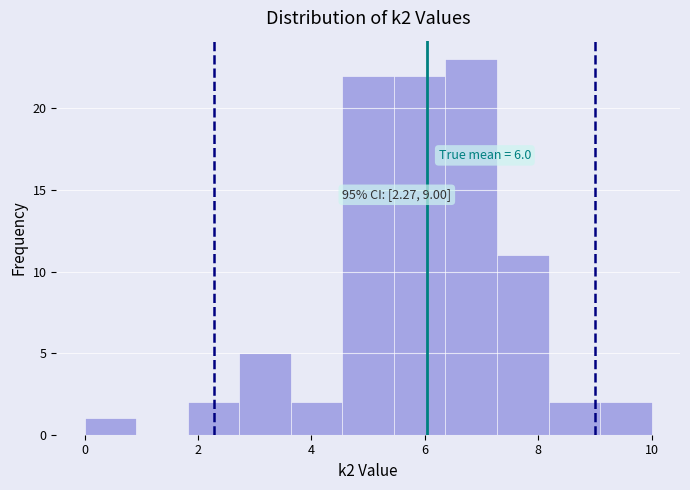

Which range on the x-axis has the tallest bar?

6.4 to 7.2